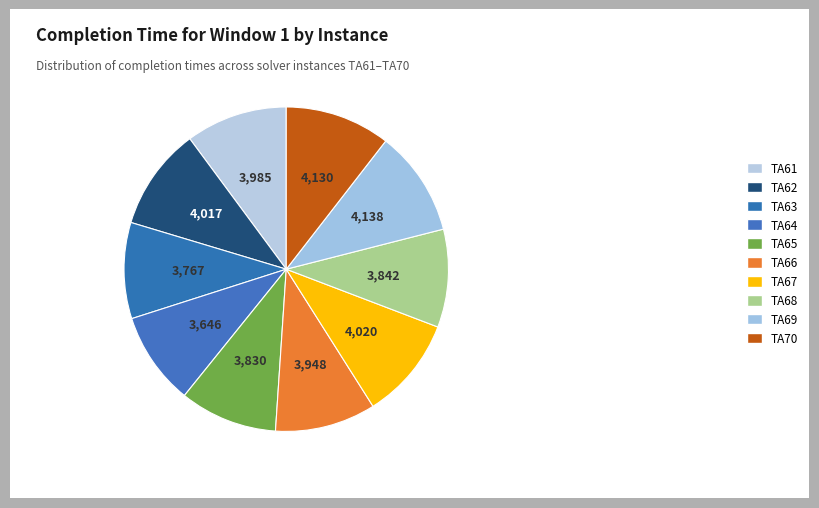

How many segments does this pie chart have?

10